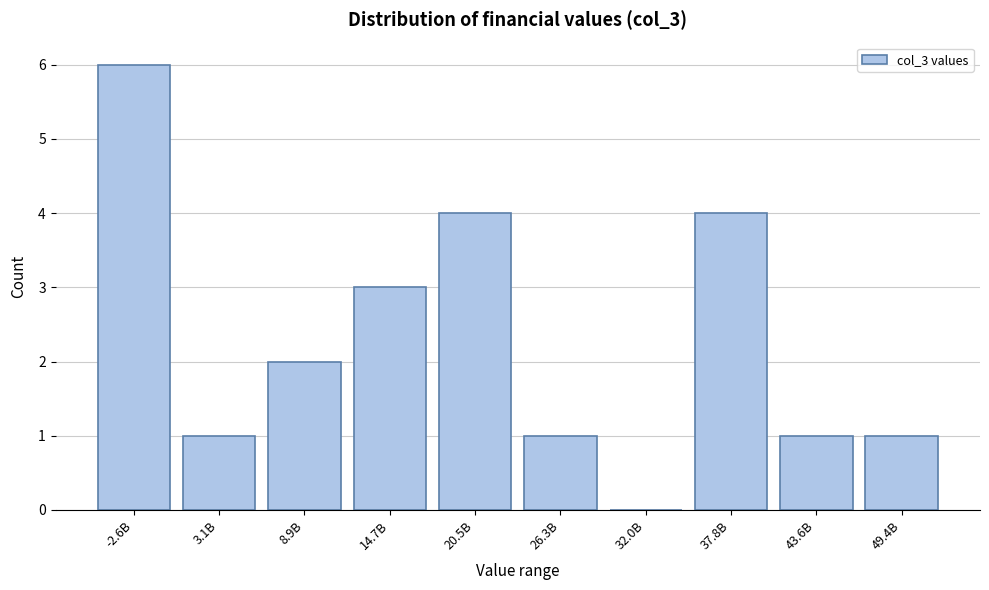

Reading right to left, list all the values displayed in this chart.

49.4B=1	43.6B=1	37.8B=4	32.0B=0	26.3B=1	20.5B=4	14.7B=3	8.9B=2	3.1B=1	-2.6B=6